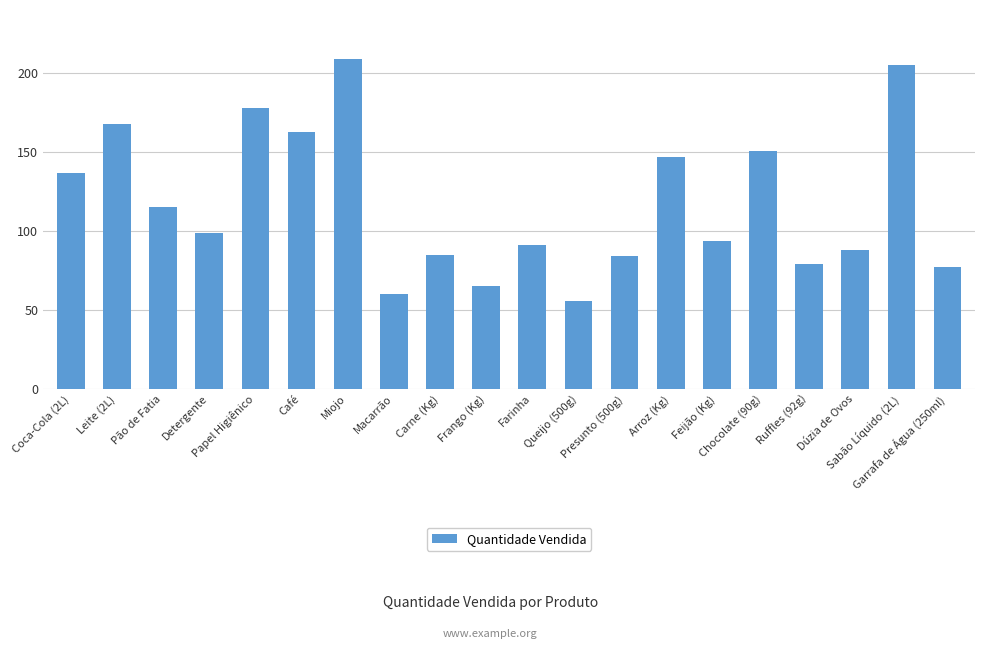

What is the label of the 9th bar from the right?

Queijo (500g)